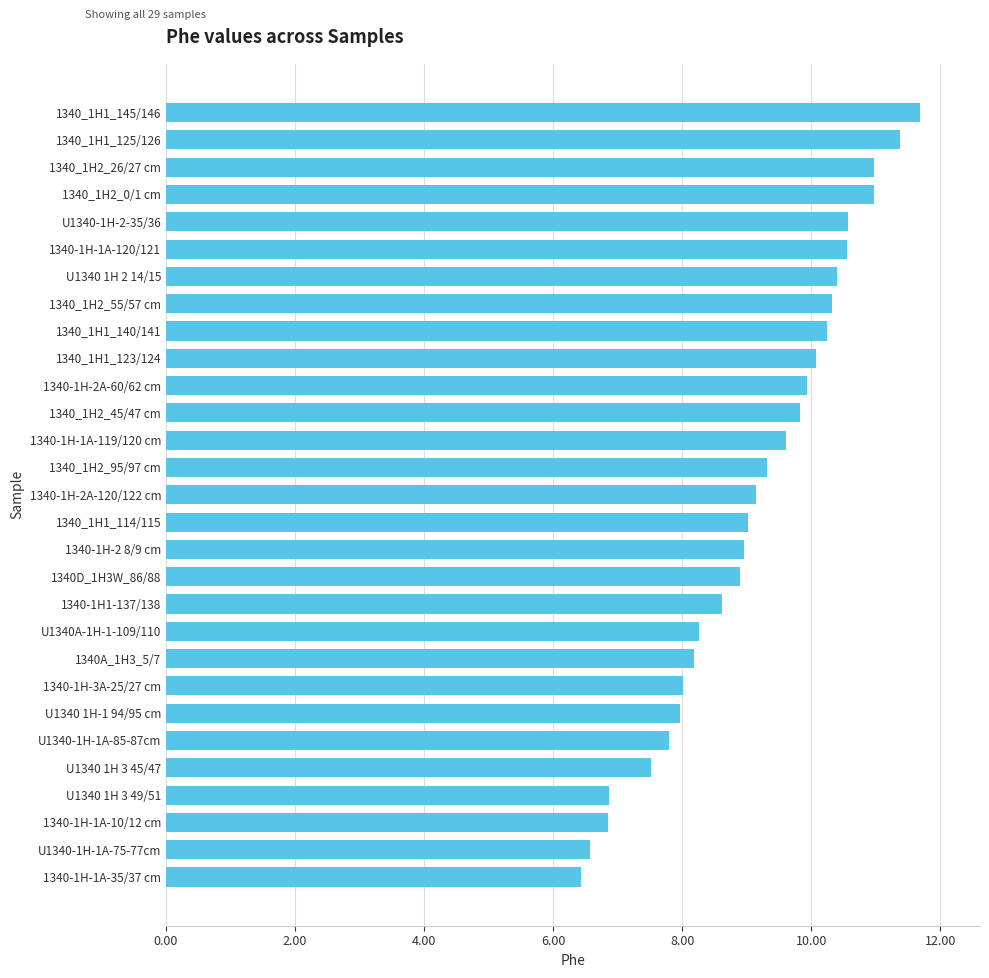

What is the ratio of the value at U1340 1H 2 14/15 to the value at 1340_1H2_55/57 cm?

1.0